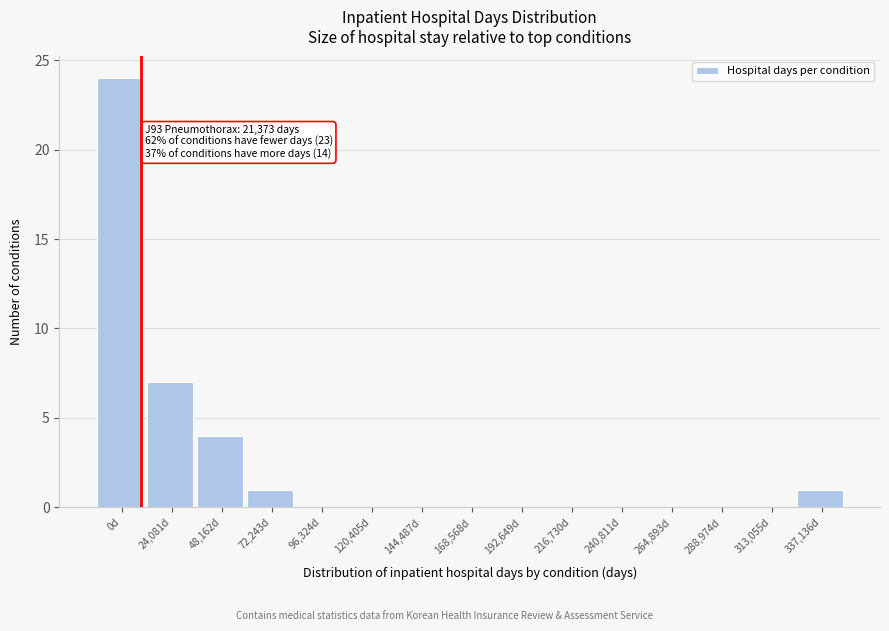

Reading right to left, extract all data points from this chart.

337,136d=1	313,055d=0	288,974d=0	264,893d=0	240,811d=0	216,730d=0	192,649d=0	168,568d=0	144,487d=0	120,405d=0	96,324d=0	72,243d=1	48,162d=4	24,081d=7	0d=24